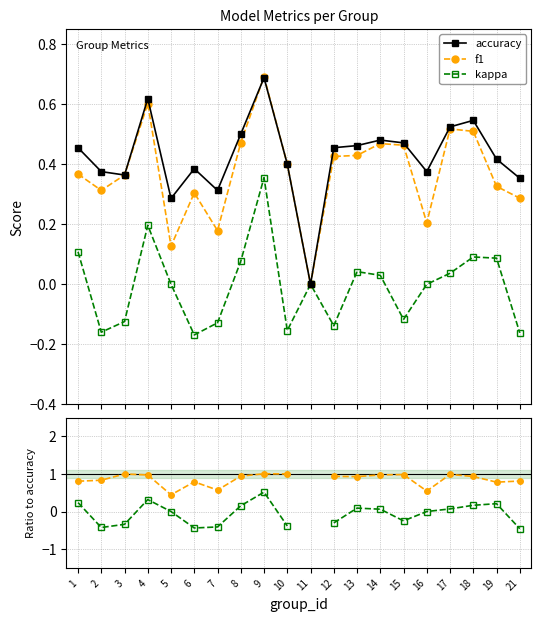

Is it true that f1 equals 1.0 at 10?

True